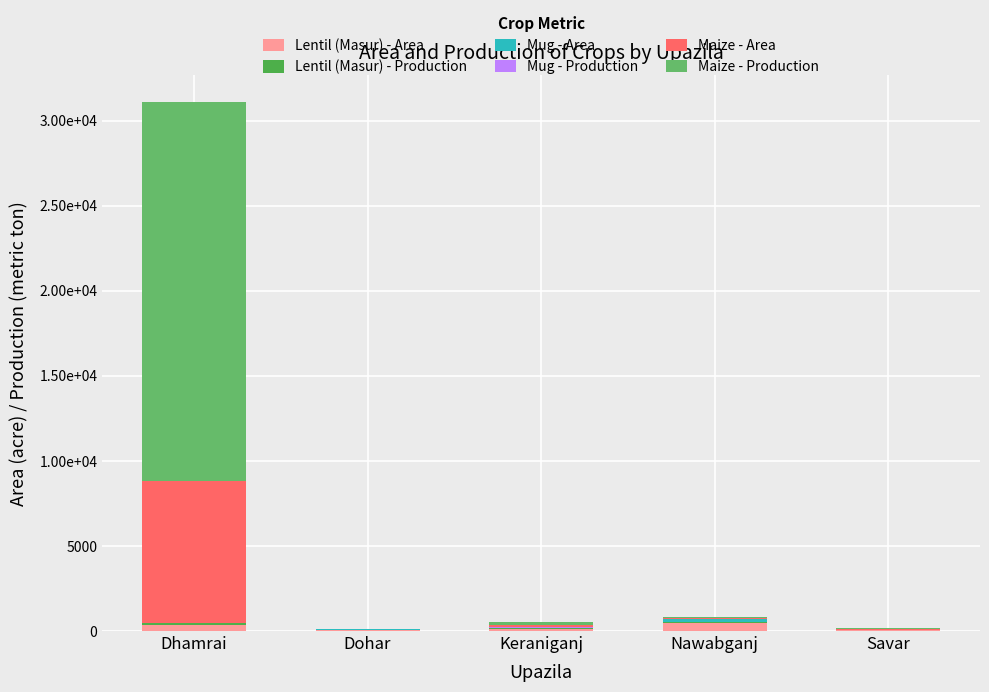

The Mug - Production series shows 11.7 at Keraniganj. True or false?

True